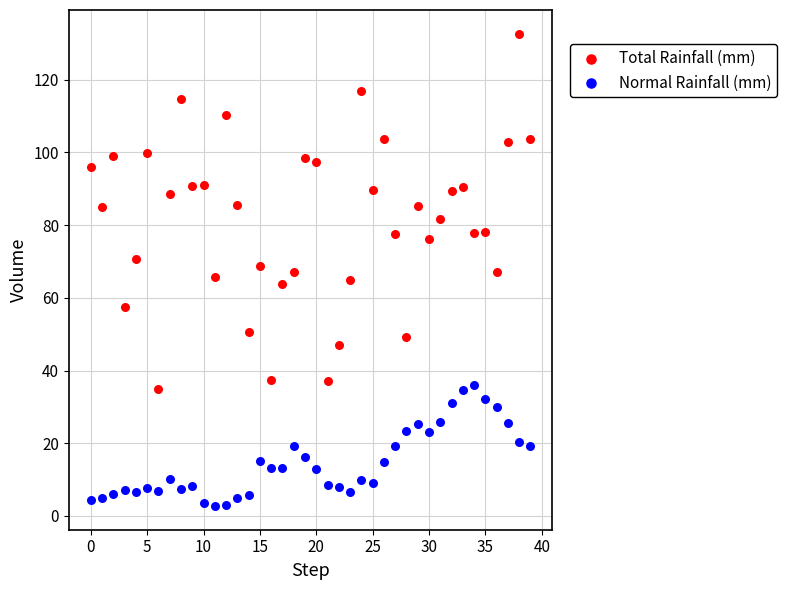

Which series reaches the minimum Y coordinate?

Normal Rainfall (mm)